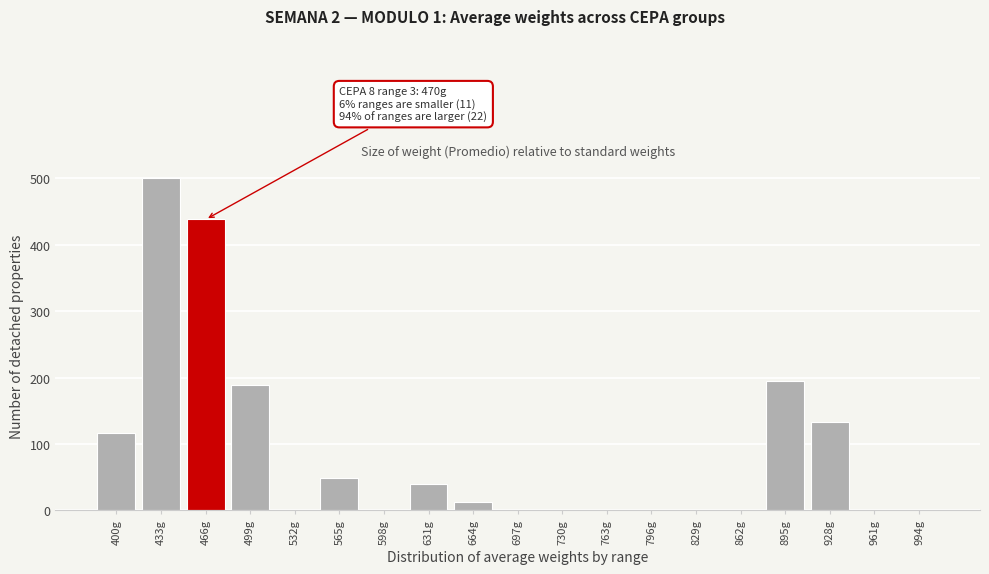

Reading left to right, extract all data points from this chart.

400g=116	433g=501	466g=438	499g=188	532g=0	565g=48	598g=0	631g=40	664g=13	697g=0	730g=0	763g=0	796g=0	829g=0	862g=0	895g=195	928g=133	961g=0	994g=0